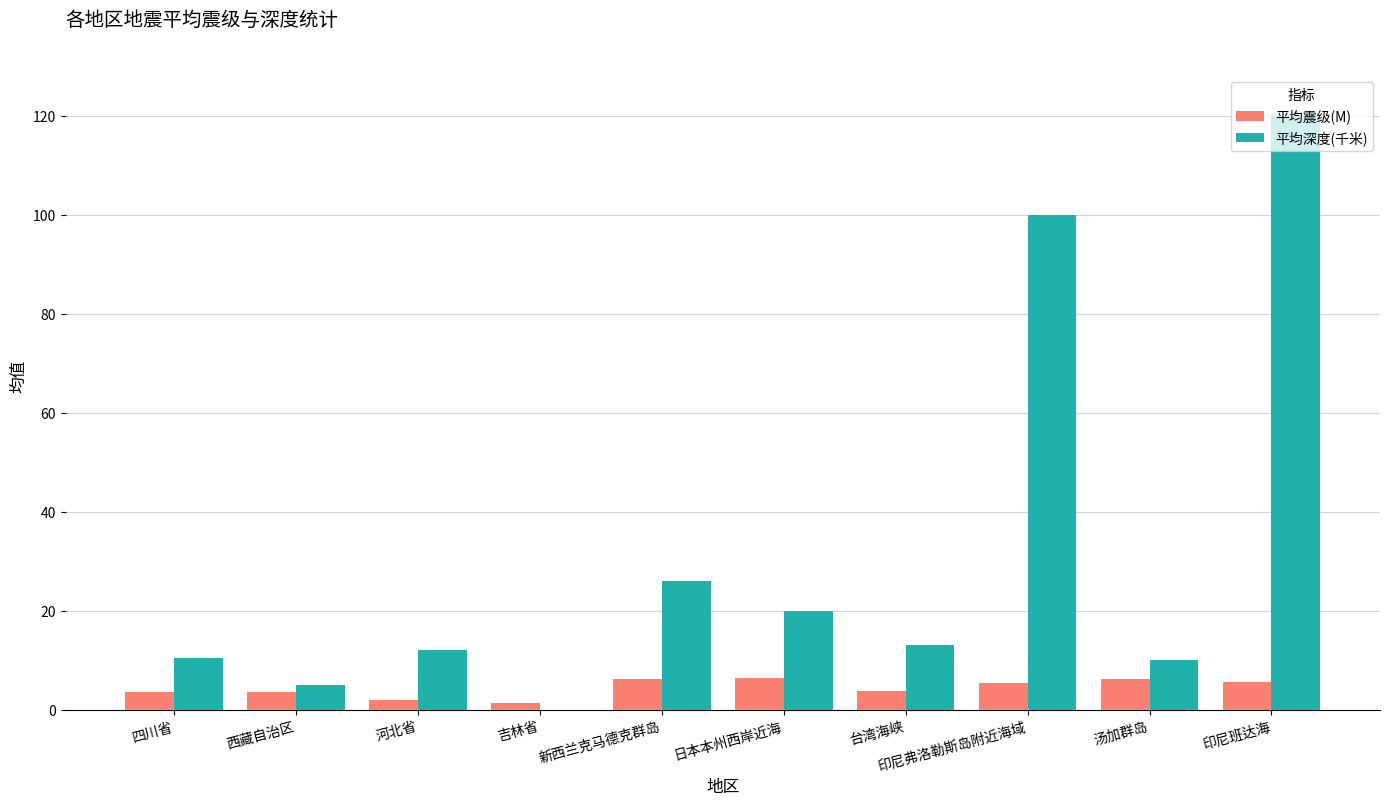

Is it true that 平均震级(M) equals 5.6 at 印尼班达海?

True